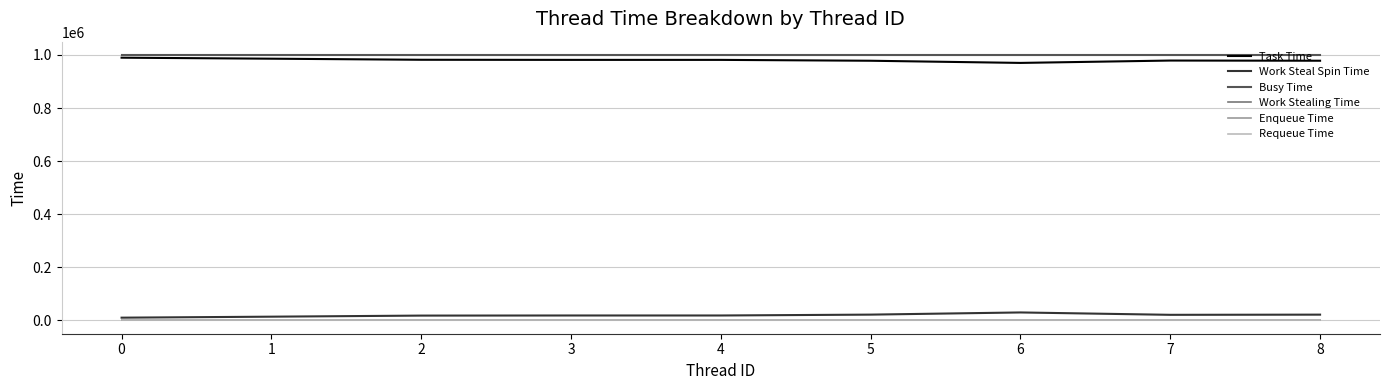

True or false: Enqueue Time and Task Time cross at least once.

False